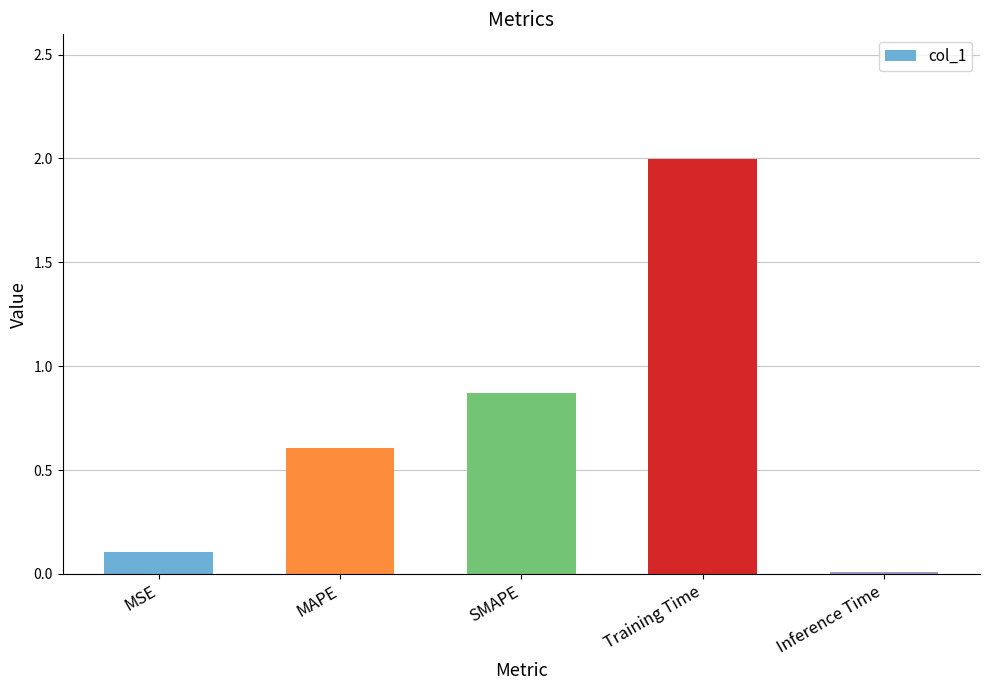

What is the sum of all values?

3.6